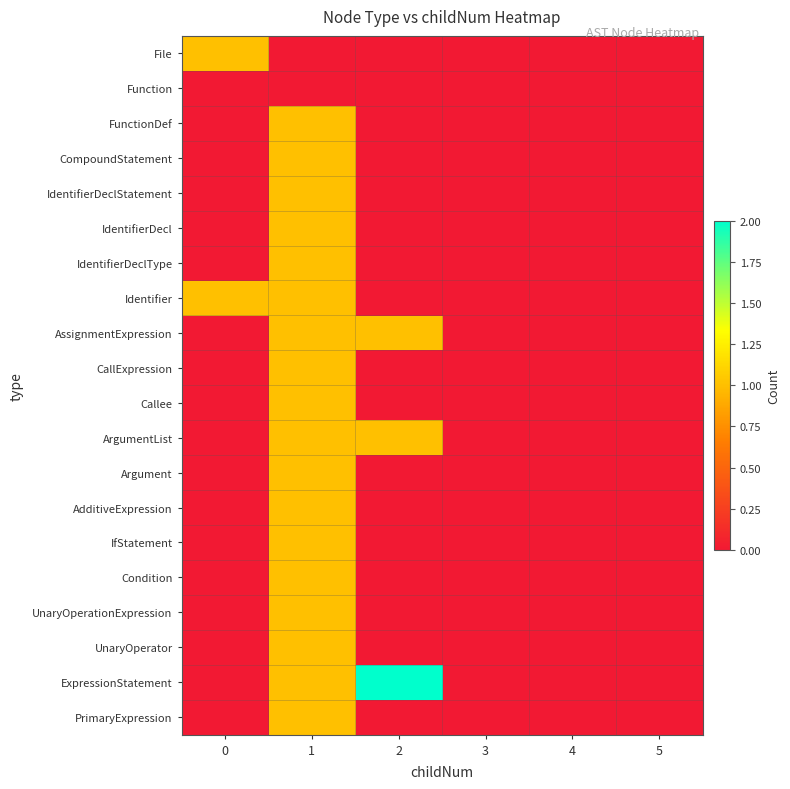

How many distinct data groups are displayed?

20